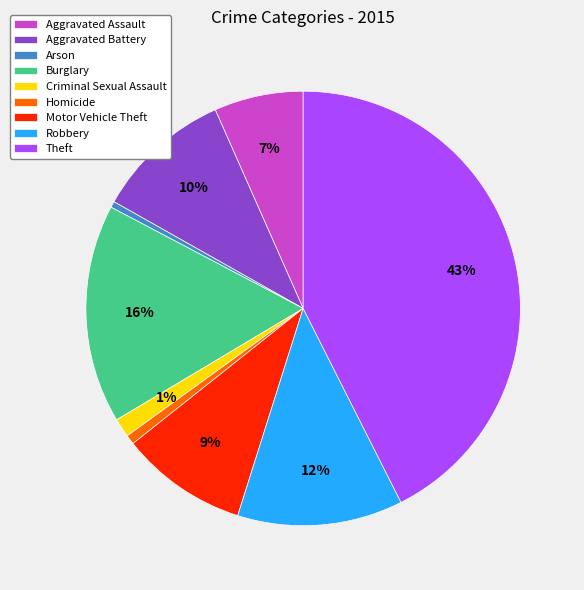

Which has a higher value, Motor Vehicle Theft or Robbery?

Robbery